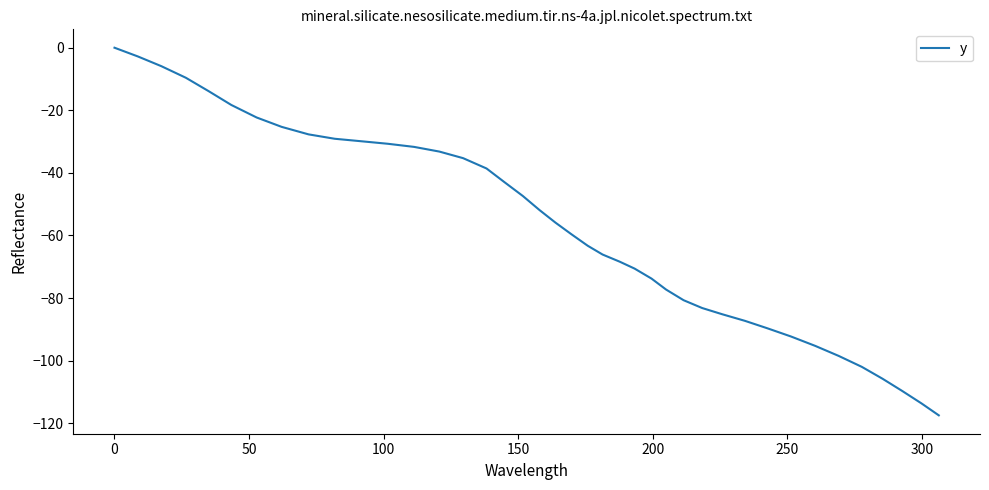

Reading right to left, extract all data points from this chart.

-117.5	-113.7	-109.7	-105.8	-102.0	-98.5	-95.3	-92.3	-89.7	-87.3	-85.2	-83.2	-80.7	-77.3	-73.8	-70.6	-68.4	-66.1	-63.3	-59.6	-55.9	-51.9	-47.4	-43.0	-38.6	-35.3	-33.2	-31.7	-30.7	-29.9	-29.1	-27.7	-25.3	-22.3	-18.3	-13.9	-9.6	-5.9	-2.8	0.0